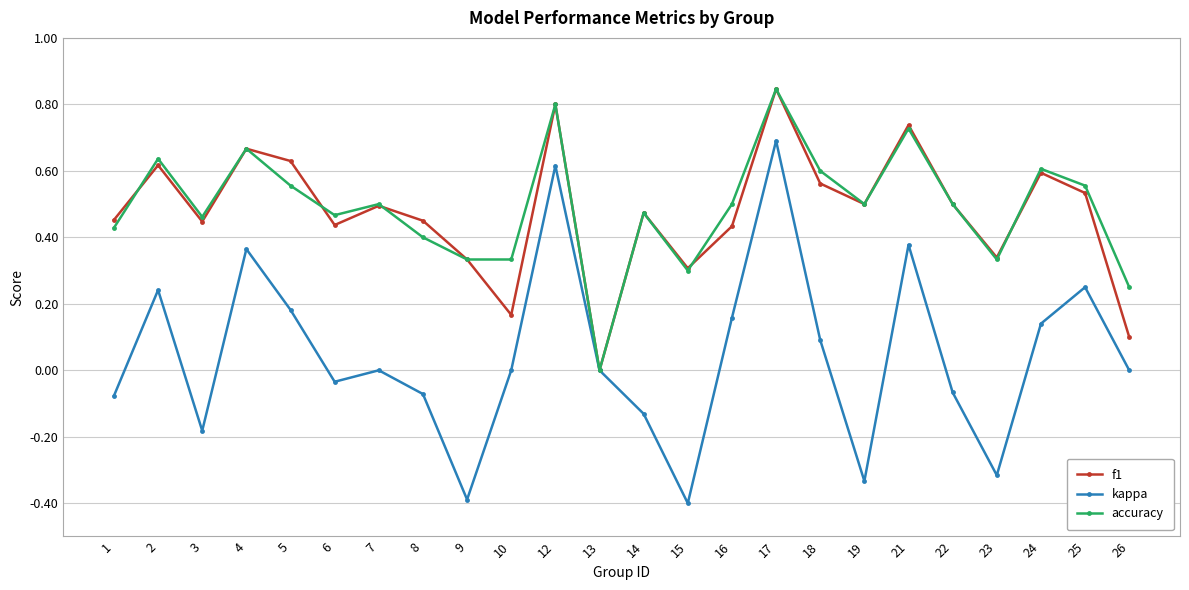

Which series has the widest spread of values?

kappa